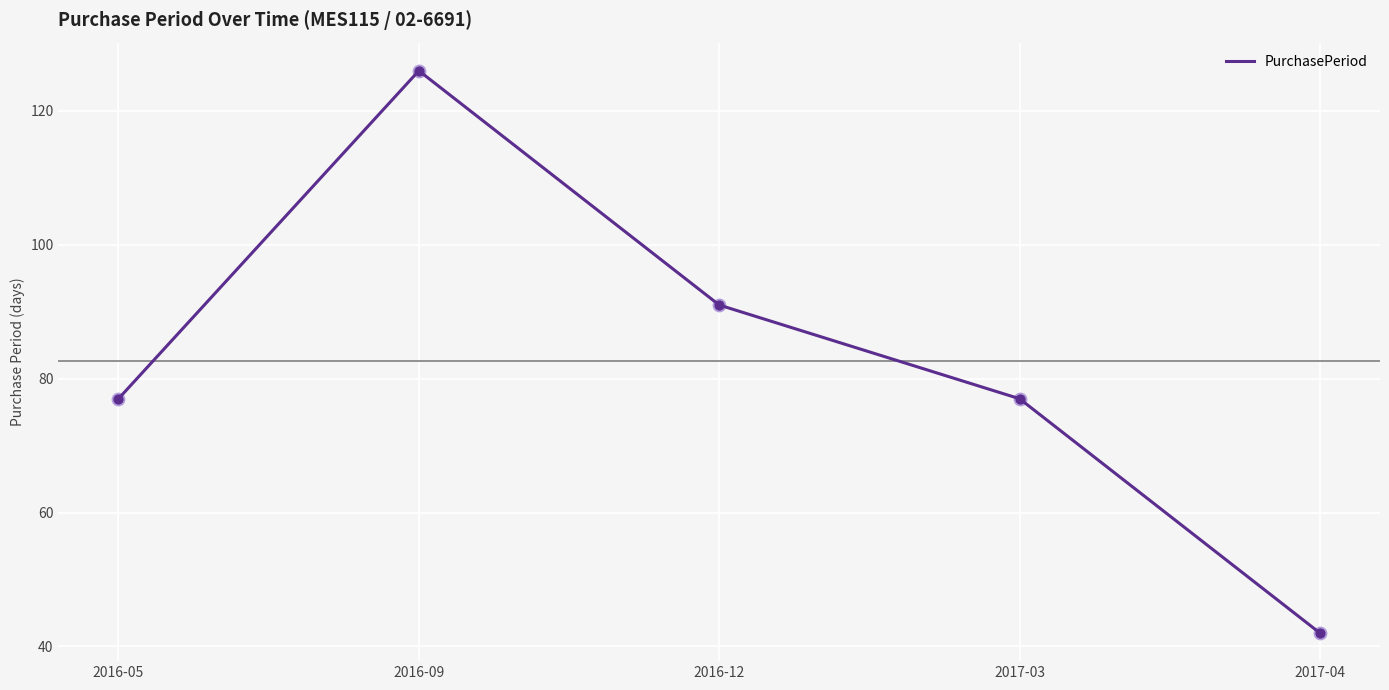

Which has a higher value, 2016-09 or 2016-05?

2016-09